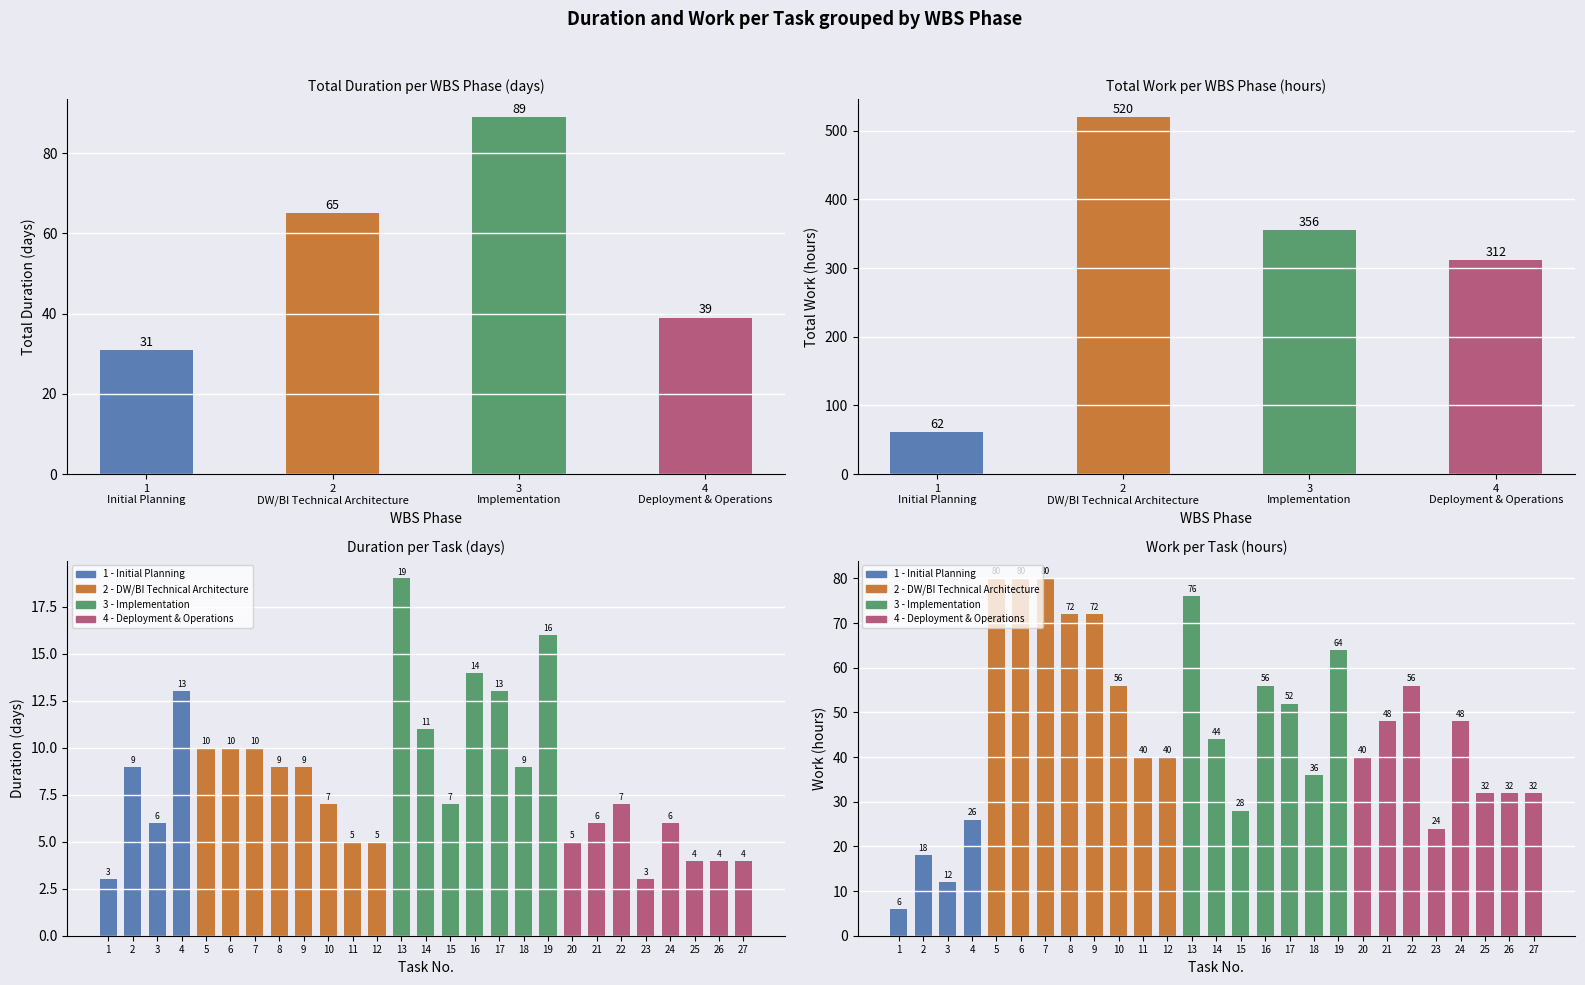

Where does the Duration series first go above 7?

2